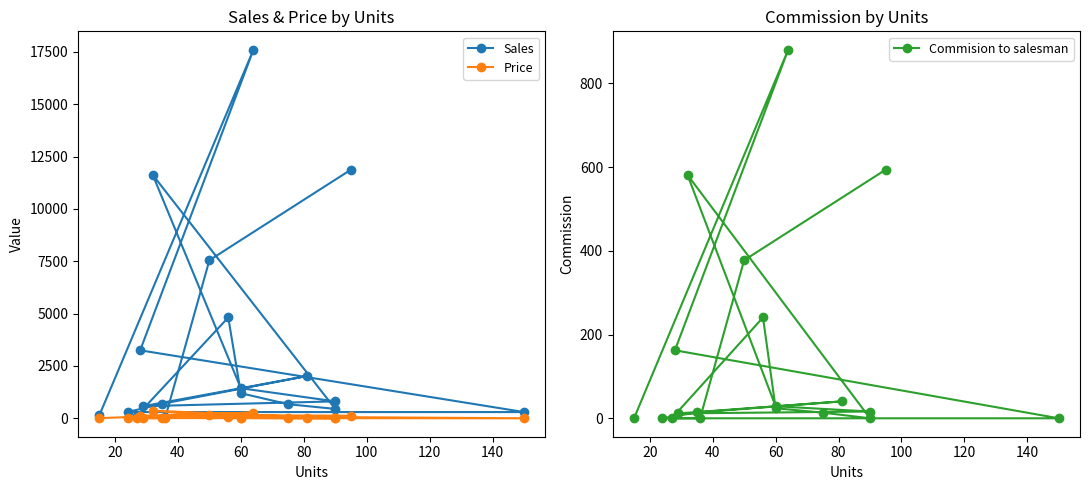

Count the number of data series in this chart.

3